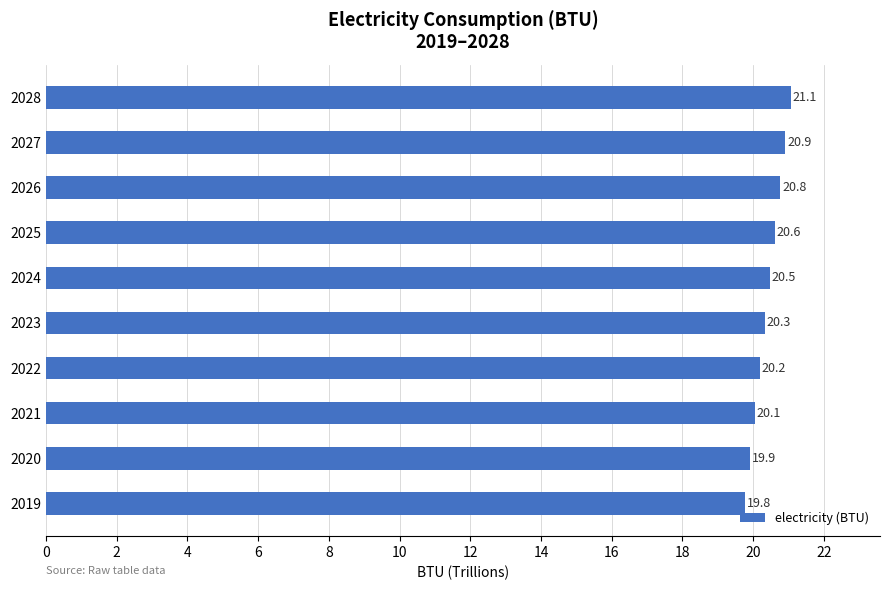

Where is the data nearest to the value 20?

2021